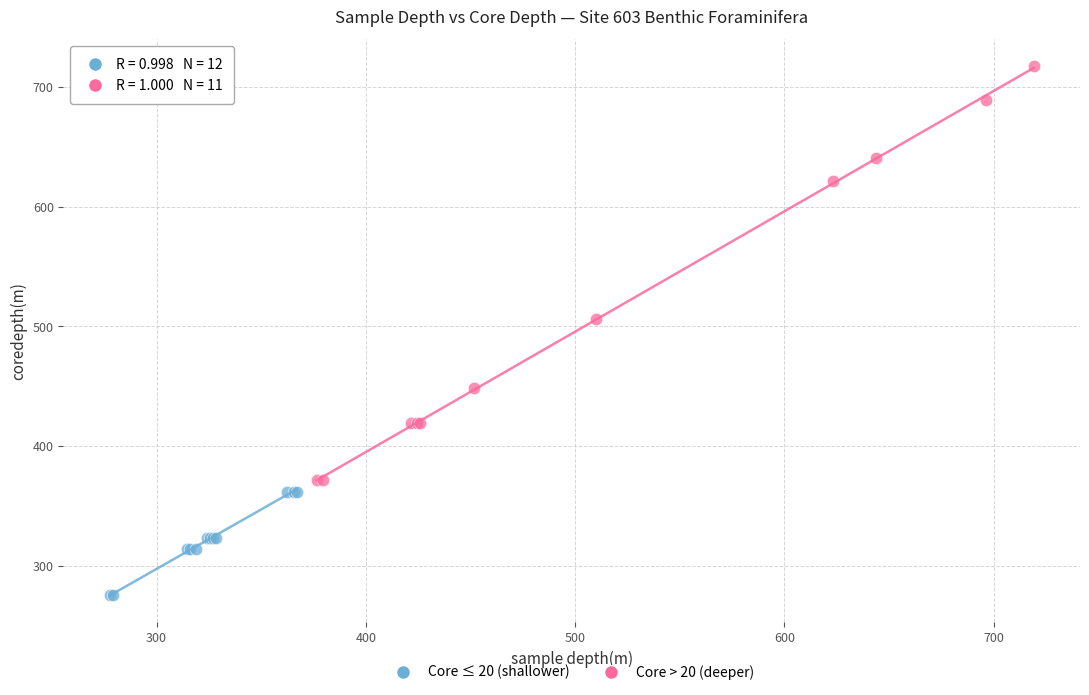

Which series contains the highest Y value?

Core > 20 (deeper)